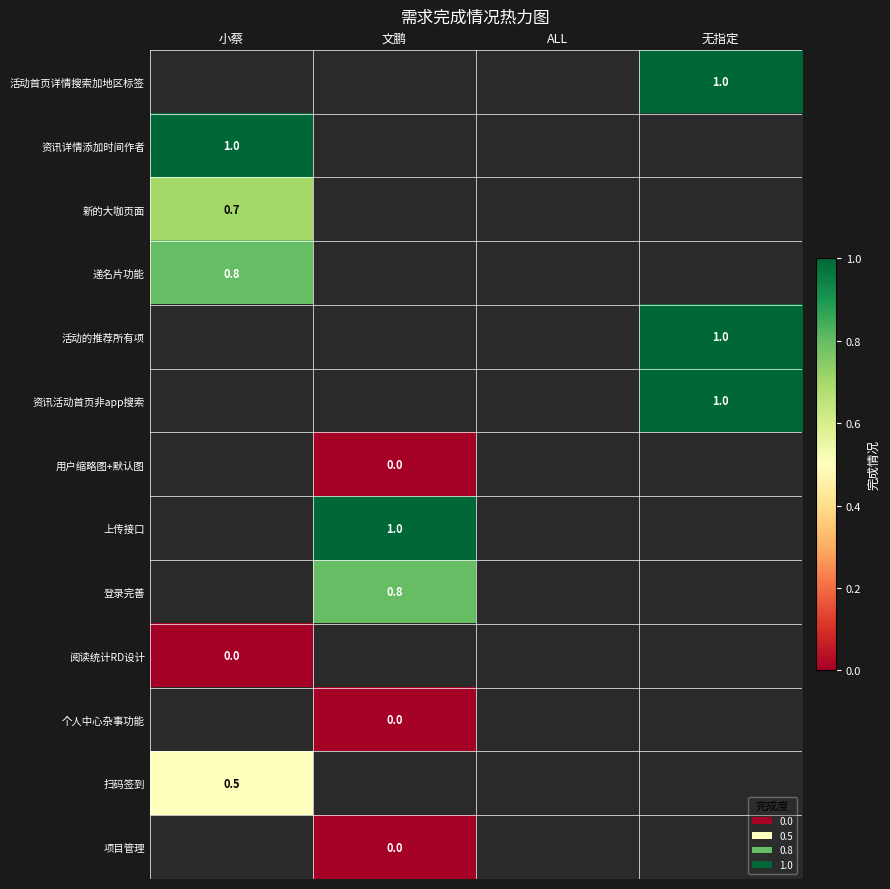

Is it true that 活动首页详情搜索加地区标签 equals 1.0 at 无指定?

True